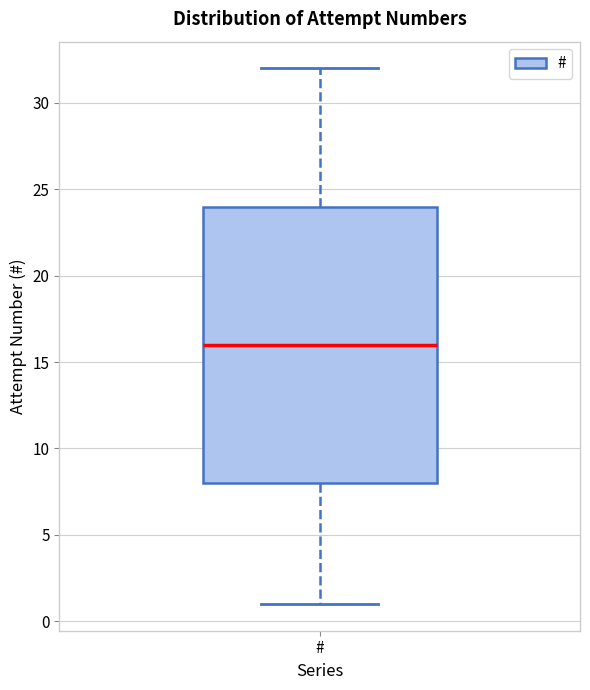

Transcribe this box plot: give where the median line is, the range the box spans, and where the two whiskers end, as read against the y-axis. The values are not printed on the chart, so give them approximately, as read against the axis.

median 16, box 8 to 24, whiskers 1 to 32